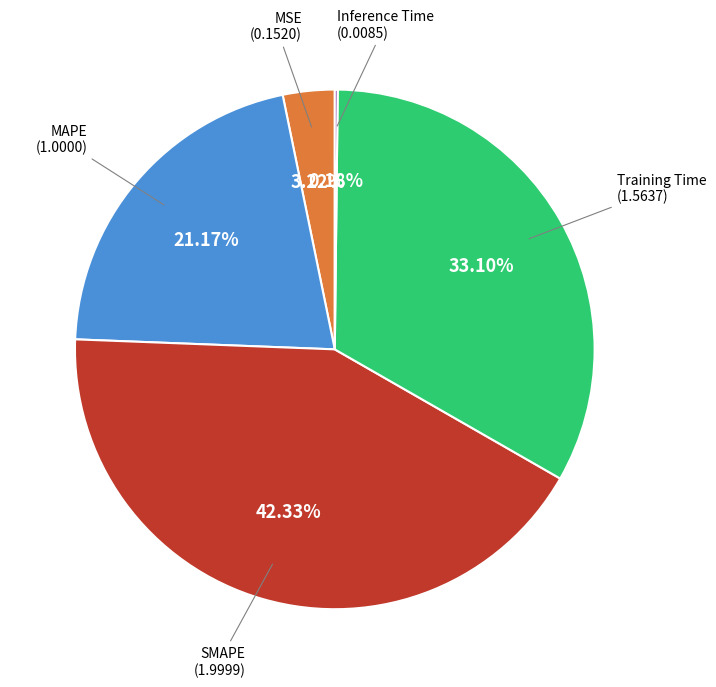

Which slice is the largest?

SMAPE